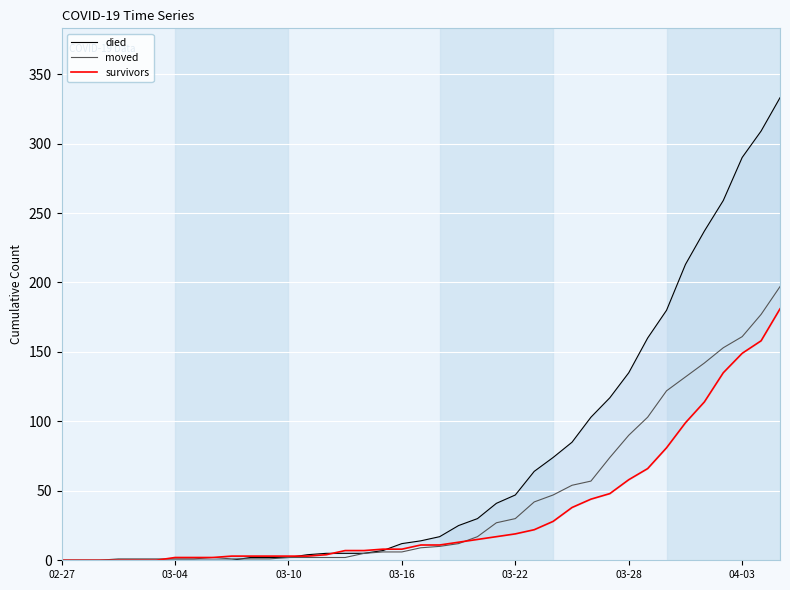

At 9, list the series in order from largest to smallest.

survivors, moved, died